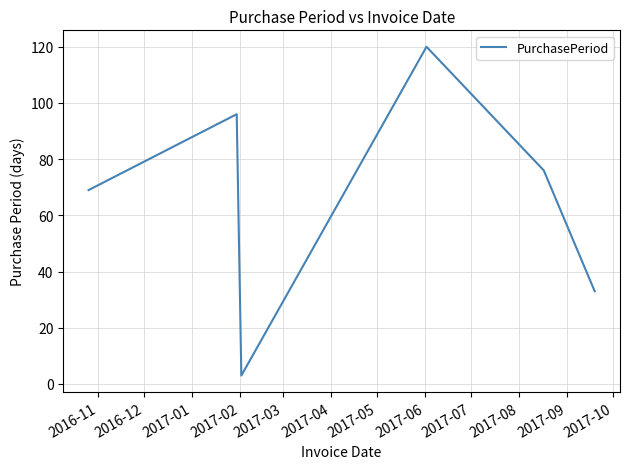

What is the maximum value shown in the chart?

120